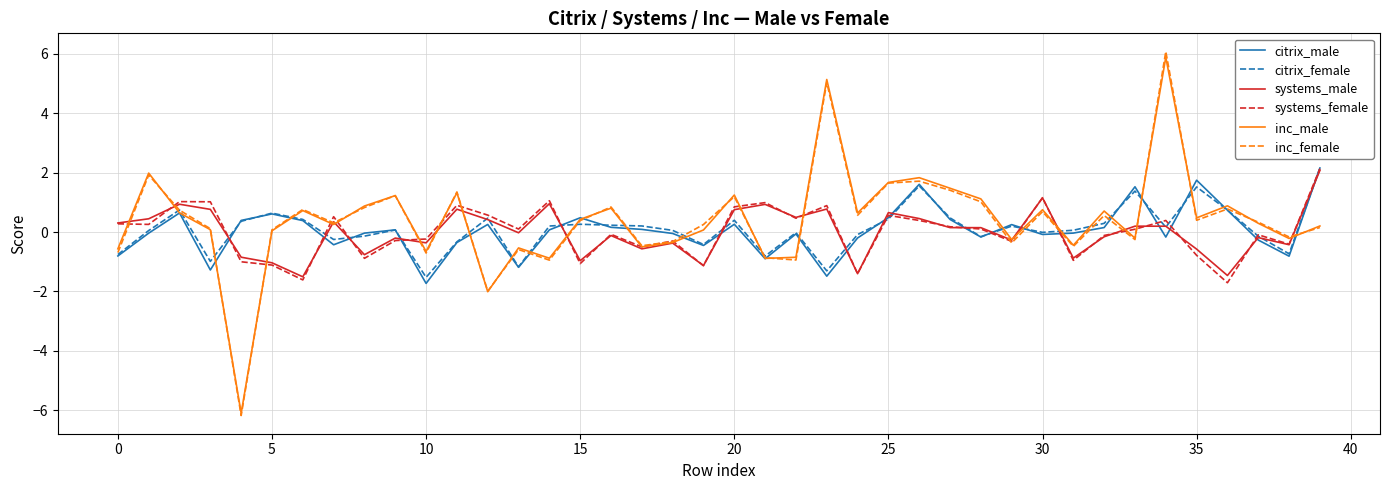

Does the chart have visible grid lines?

Yes